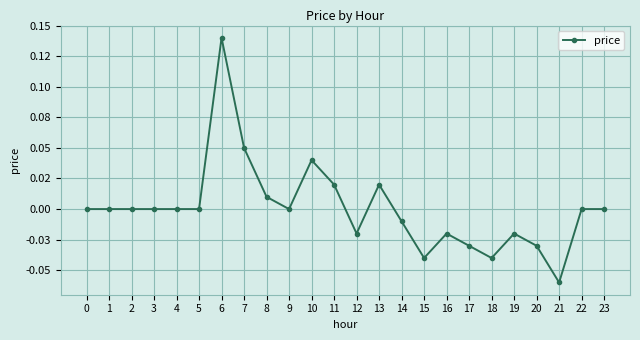

Reading left to right, extract all data points from this chart.

0.0	0.0	0.0	0.0	0.0	0.0	0.1	0.1	0.0	0.0	0.0	0.0	-0.0	0.0	-0.0	-0.0	-0.0	-0.0	-0.0	-0.0	-0.0	-0.1	0.0	0.0